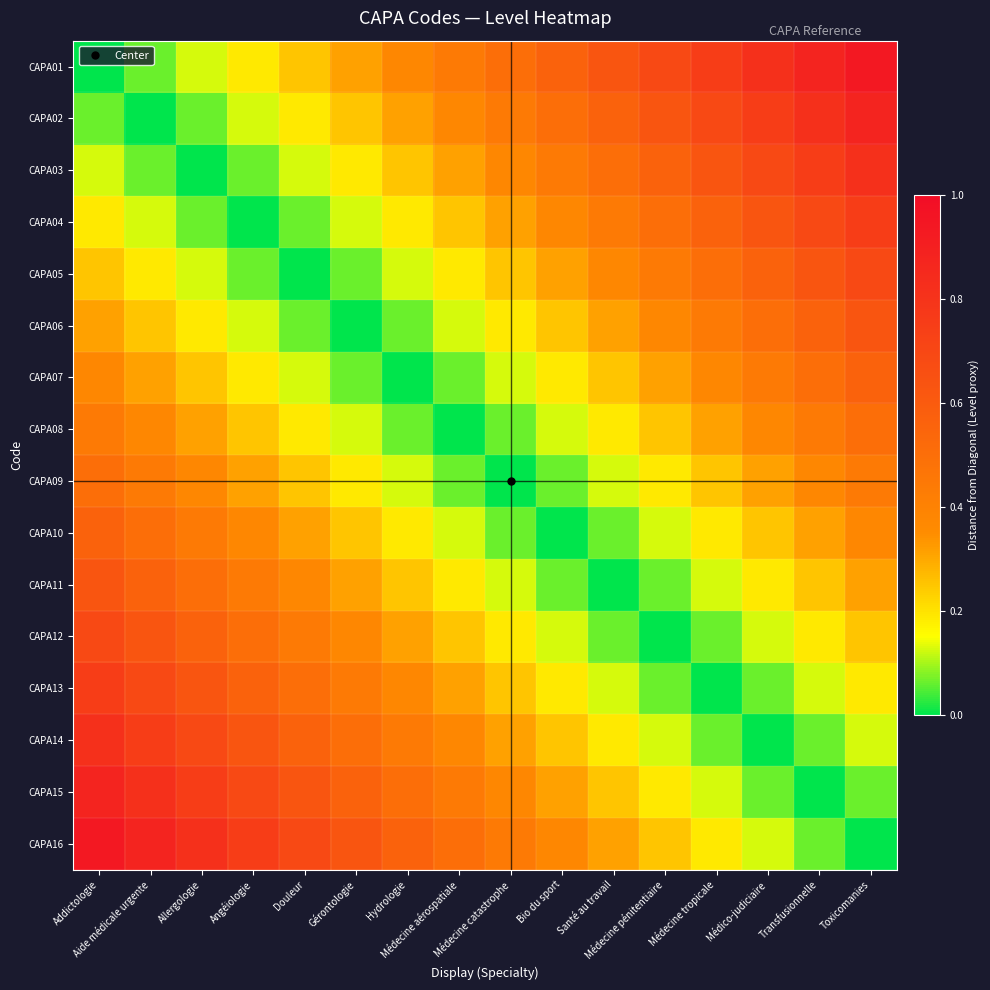

At which category does the chart reach its minimum across all series?

Addictologie